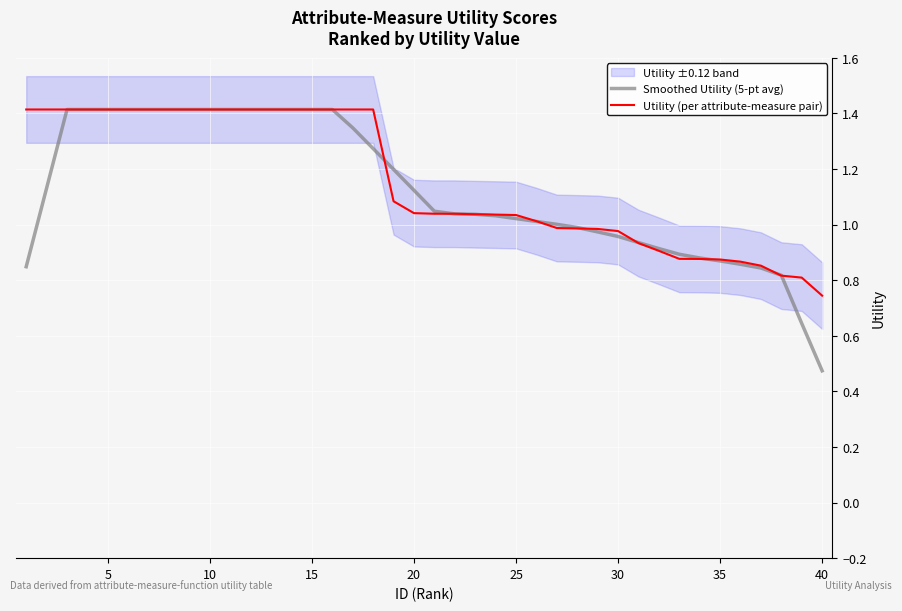

Which category has the lowest value in the Smoothed Utility (5-pt avg) series?

40